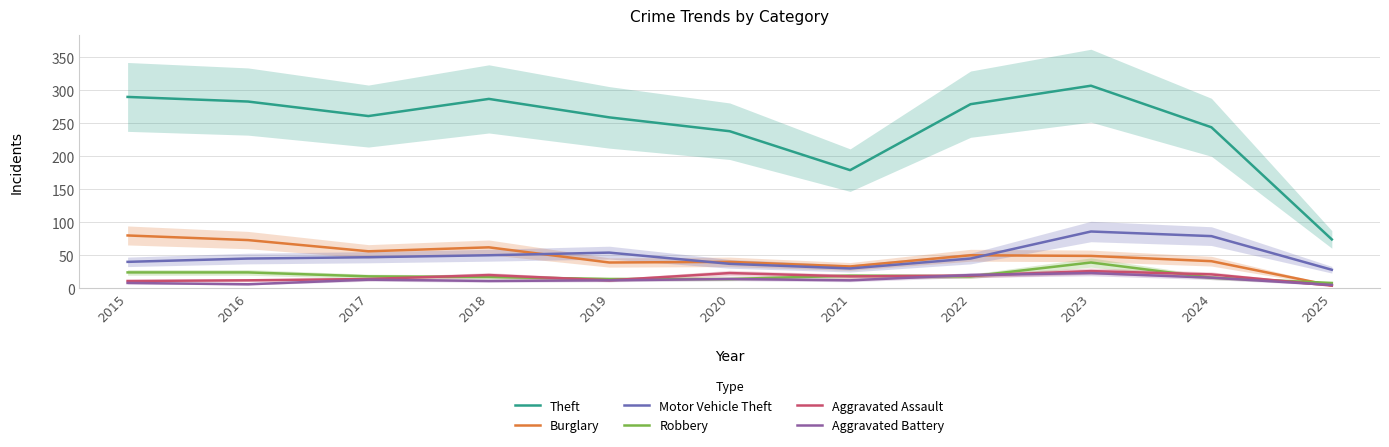

How many data points does each series have?

11